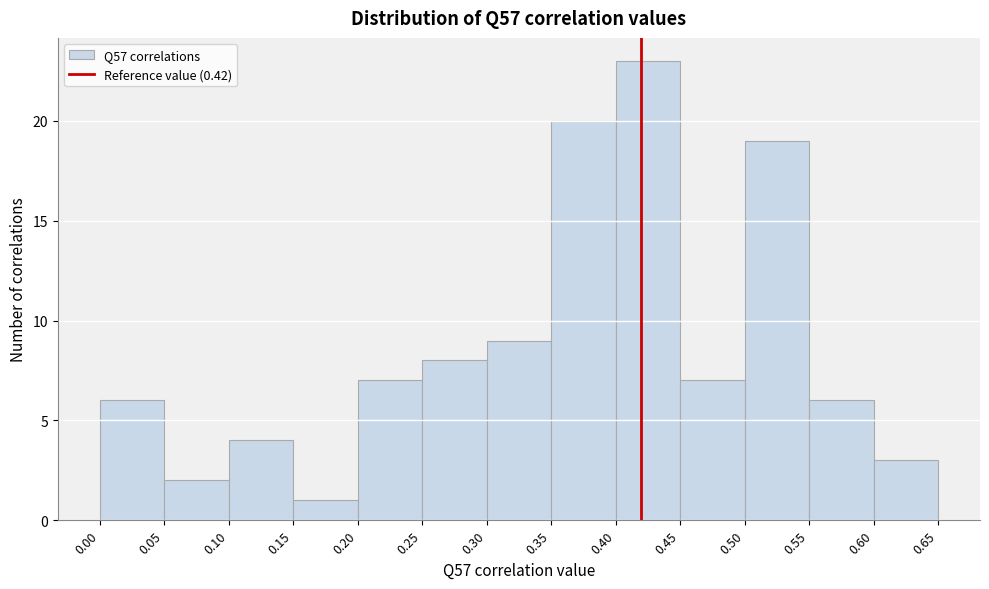

Reading left to right, transcribe this chart: for each bar, give the range it covers on the x-axis and its height. The values are not printed on the chart, so give them approximately, as read against the axis.

0.00 to 0.05: 6
0.05 to 0.10: 2
0.10 to 0.15: 4
0.15 to 0.20: 1
0.20 to 0.25: 7
0.25 to 0.30: 8
0.30 to 0.35: 9
0.35 to 0.40: 20
0.40 to 0.45: 23
0.45 to 0.50: 7
0.50 to 0.55: 19
0.55 to 0.60: 6
0.60 to 0.65: 3